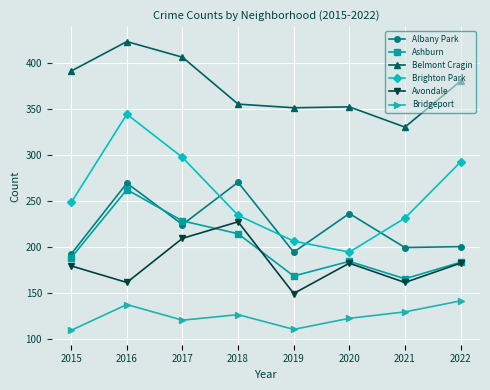

How many distinct data groups are displayed?

6